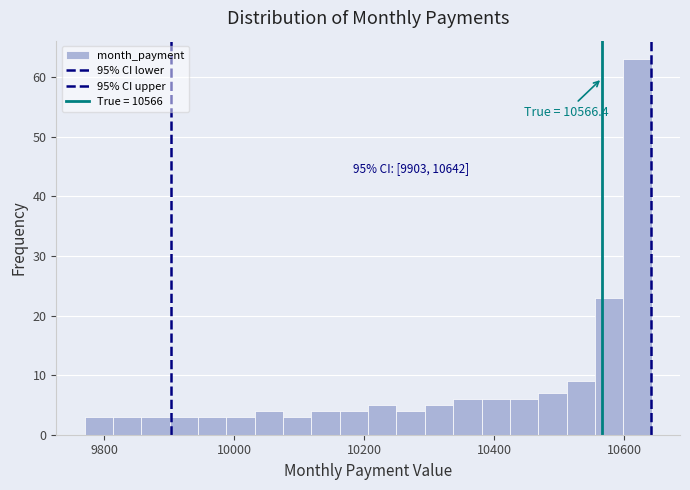

Around what value on the x-axis is the tallest bar? Give the approximate position of its centre, as read against the axis.

10620